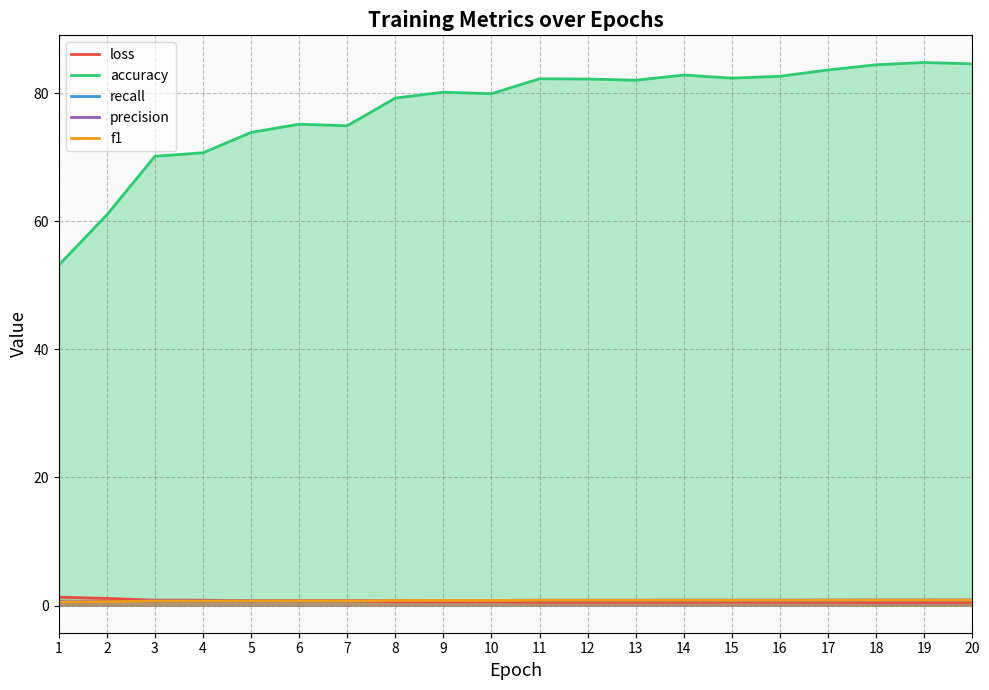

Reading left to right, what are all the values shown in this chart?

loss: 1.3	1.1	0.8	0.8	0.8	0.7	0.7	0.6	0.6	0.6	0.5	0.5	0.5	0.5	0.6	0.5	0.5	0.5	0.5	0.5
accuracy: 53.1	61.0	70.1	70.7	73.8	75.1	74.9	79.2	80.1	79.9	82.2	82.2	82.0	82.8	82.3	82.6	83.6	84.4	84.8	84.5
recall: 0.5	0.6	0.7	0.7	0.7	0.8	0.7	0.8	0.8	0.8	0.8	0.8	0.8	0.8	0.8	0.8	0.8	0.8	0.8	0.8
precision: 0.6	0.6	0.7	0.7	0.7	0.8	0.8	0.8	0.8	0.8	0.8	0.8	0.8	0.8	0.8	0.8	0.8	0.8	0.8	0.8
f1: 0.5	0.6	0.7	0.7	0.7	0.8	0.7	0.8	0.8	0.8	0.8	0.8	0.8	0.8	0.8	0.8	0.8	0.8	0.8	0.8